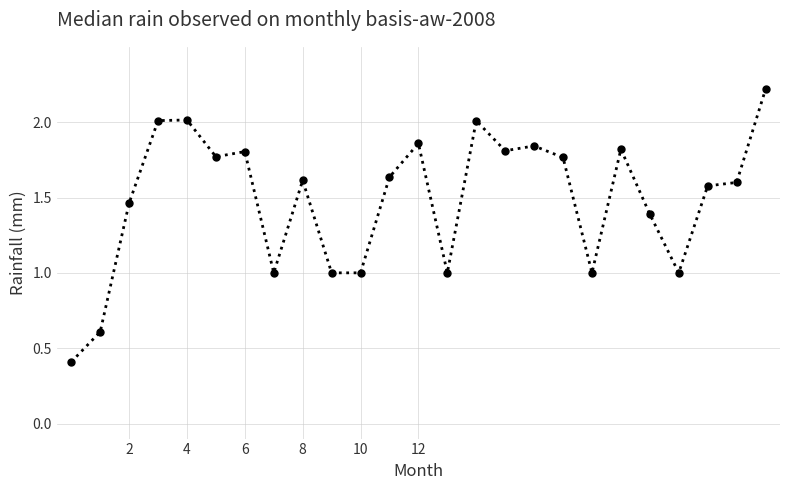

How many lines are shown in the chart?

1